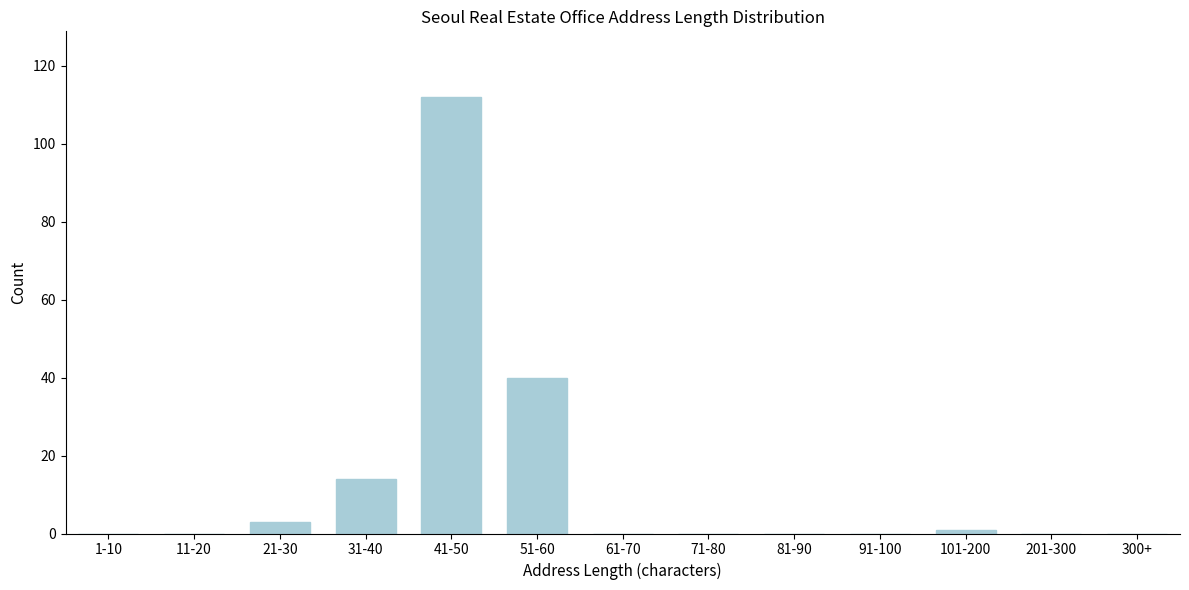

Reading right to left, list all the values displayed in this chart.

300+=0	201-300=0	101-200=1	91-100=0	81-90=0	71-80=0	61-70=0	51-60=40	41-50=112	31-40=14	21-30=3	11-20=0	1-10=0